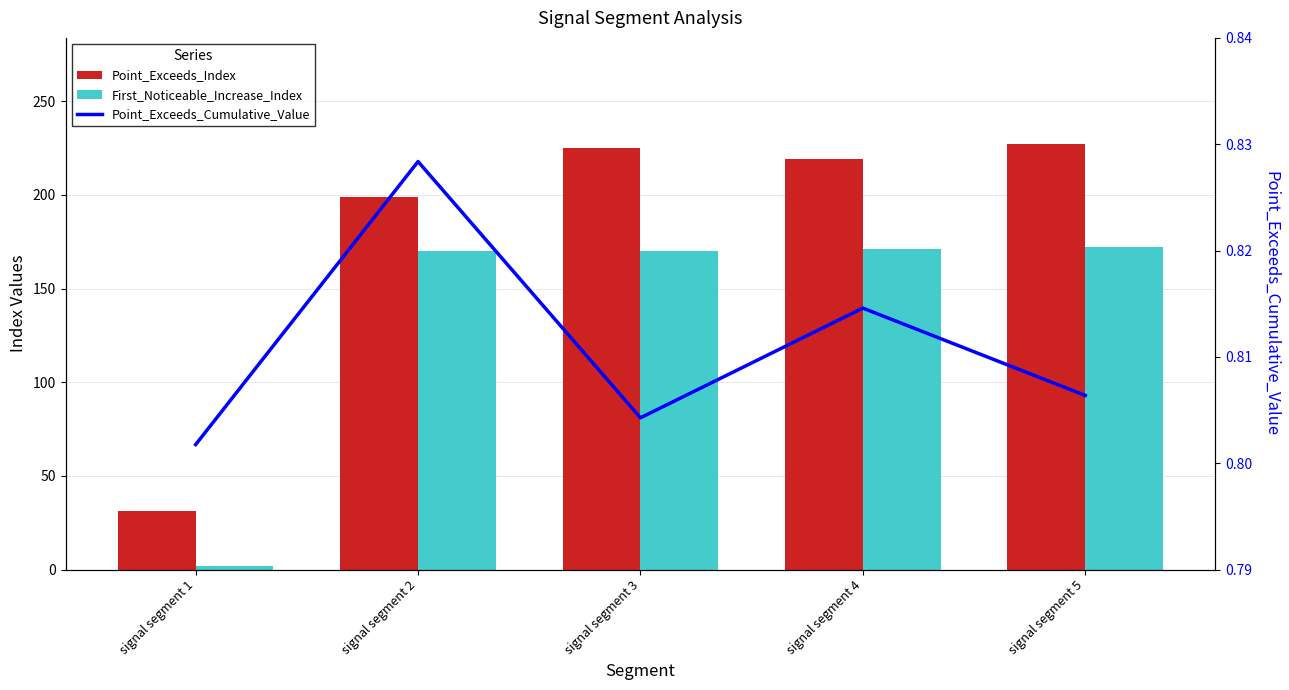

Is the value of Point_Exceeds_Index at signal segment 1 greater than the value of First_Noticeable_Increase_Index at signal segment 4?

No